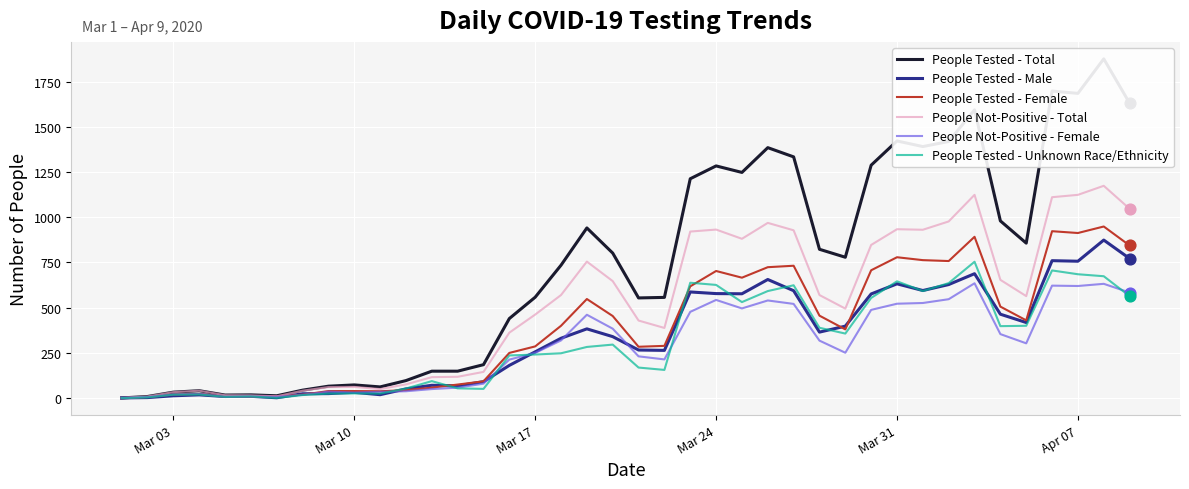

At how many categories does at least one series exceed 1739?

1